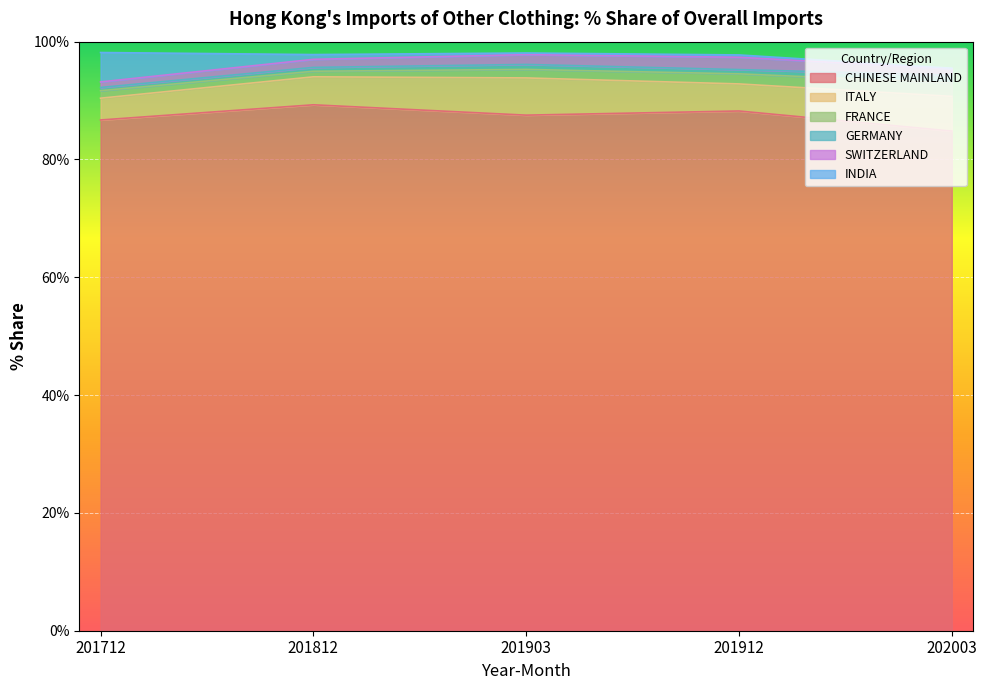

Where is the first local maximum for SWITZERLAND?

201912